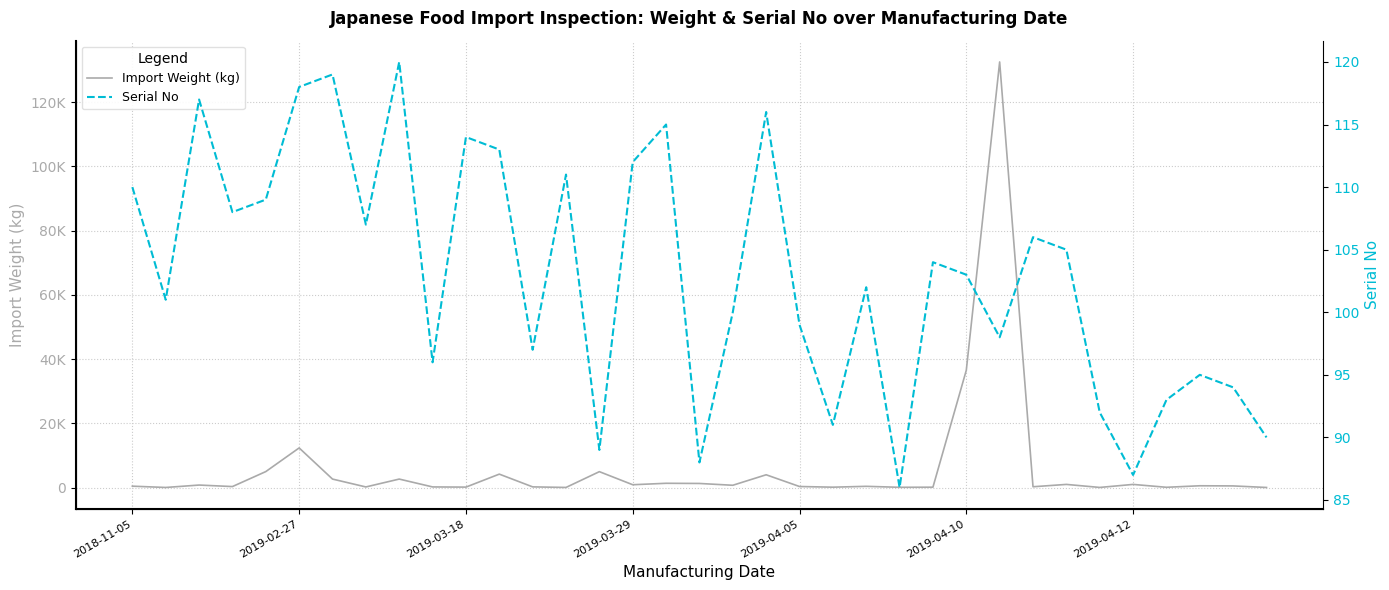

What is the difference between the maximum and minimum values in the Serial No series?

34